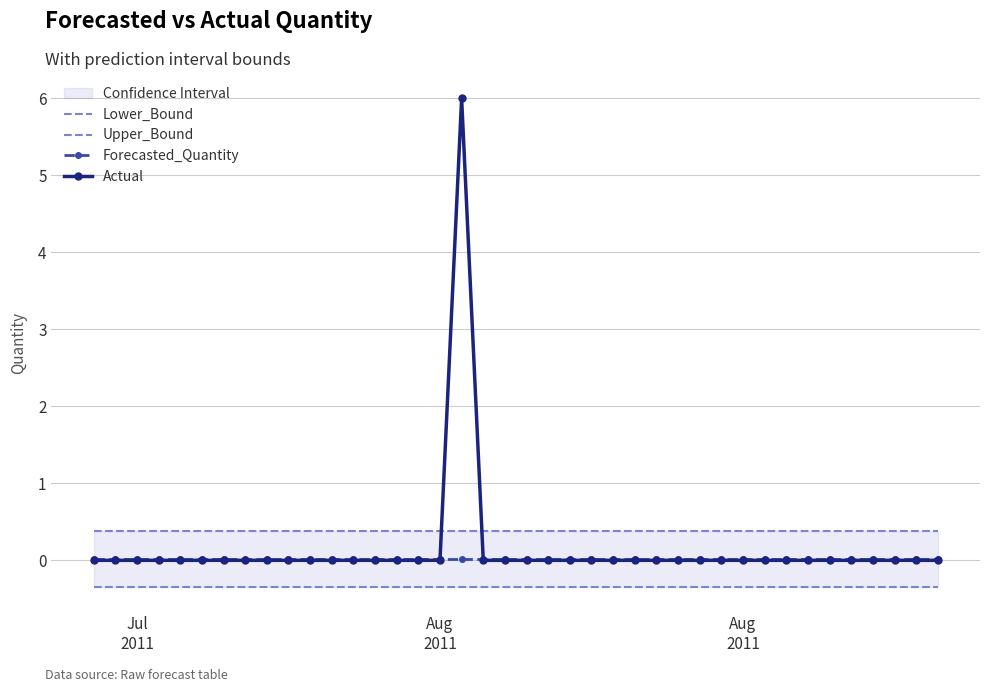

Which has a higher value, 32 or 7?

32